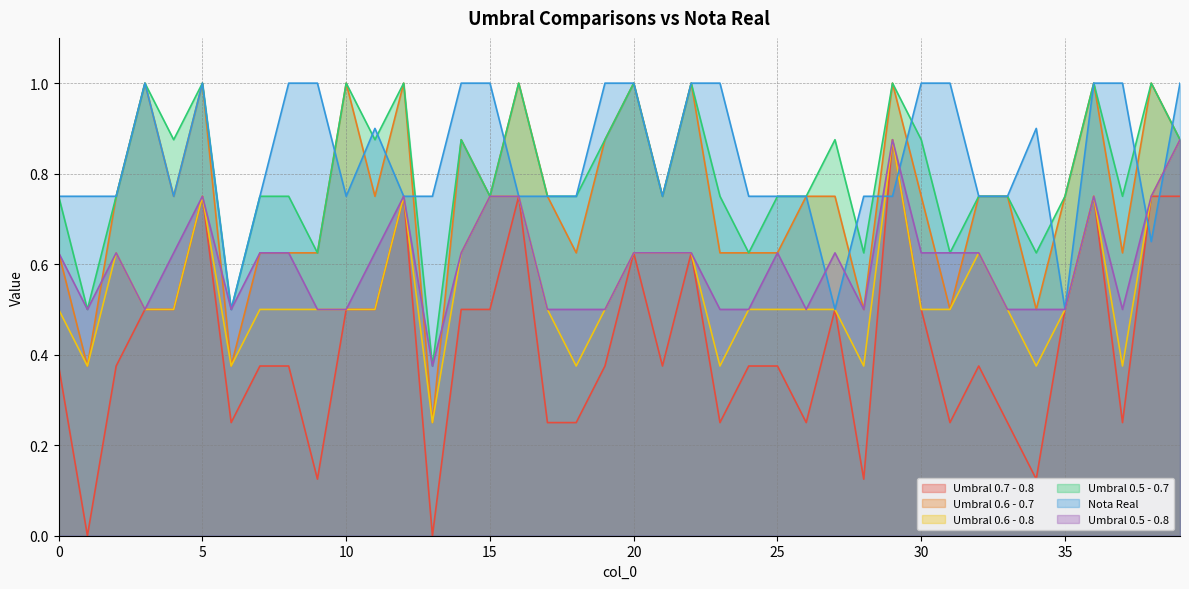

How many categories are shown in the chart?

40